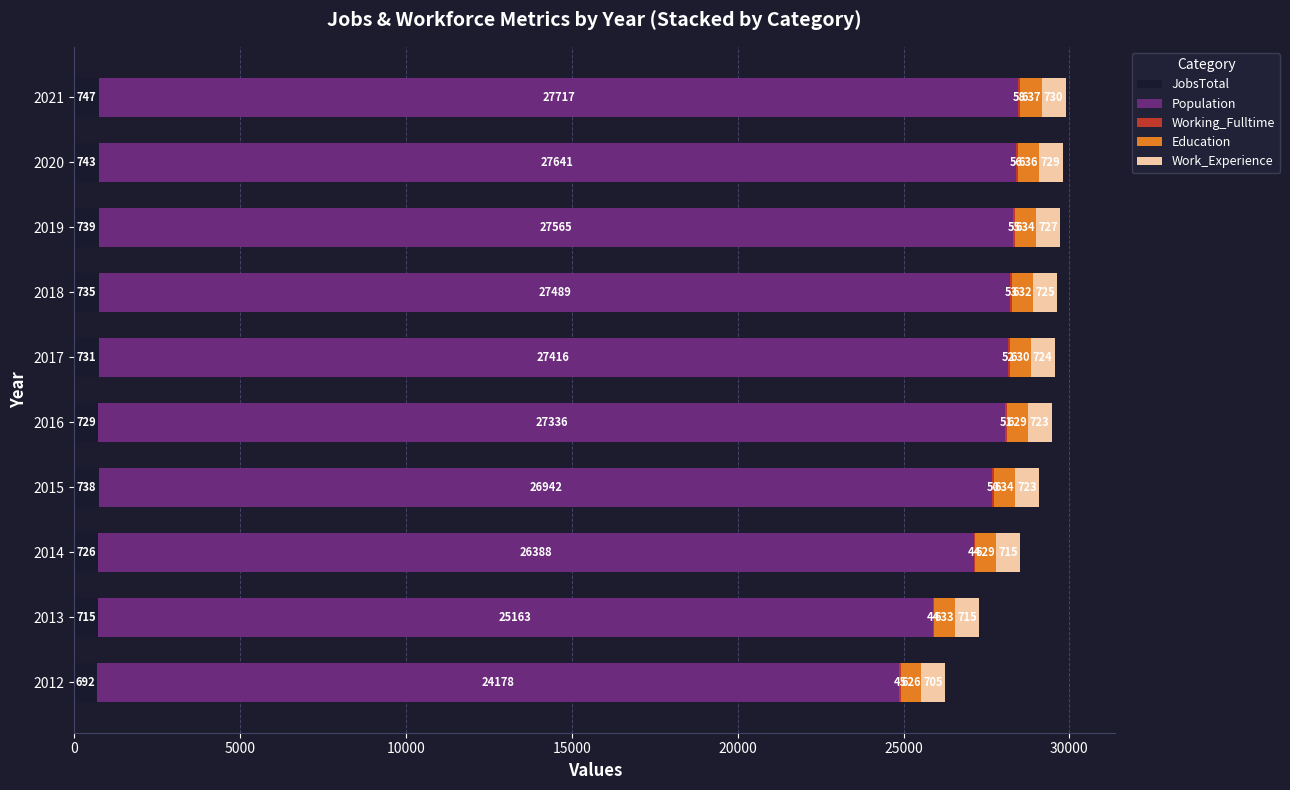

At which label does JobsTotal reach its peak?

2021